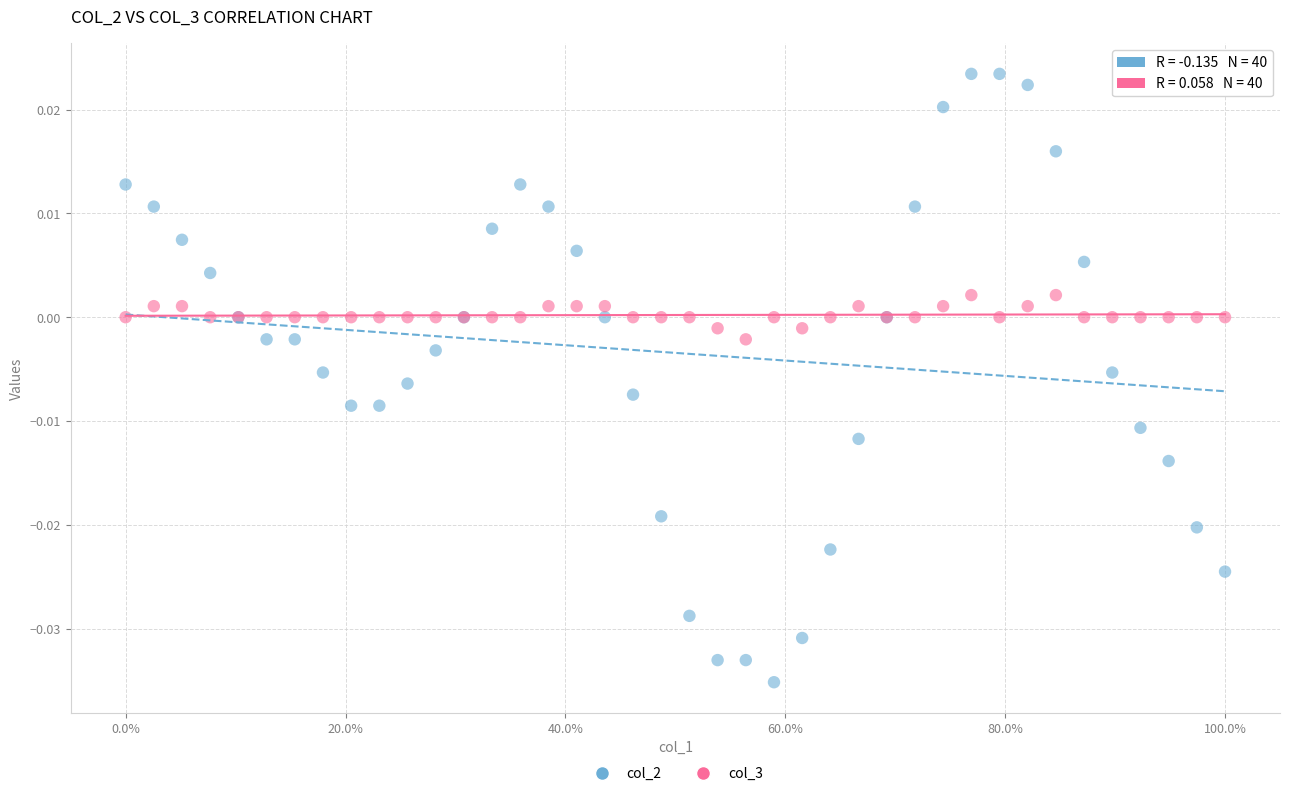

Which series reaches the minimum Y coordinate?

col_2